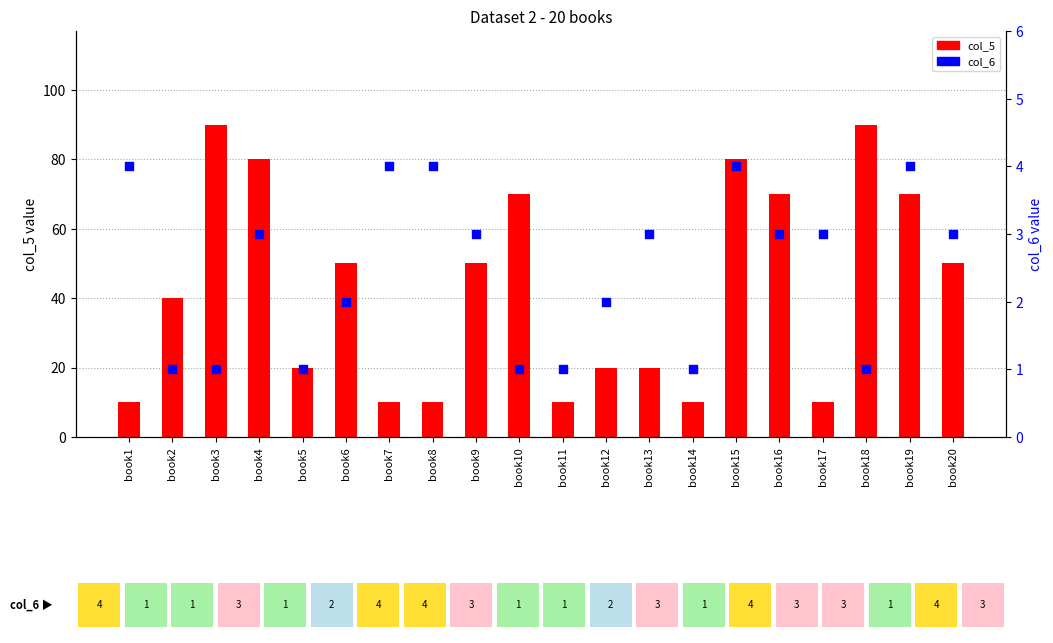

At how many categories does at least one series exceed 74?

4